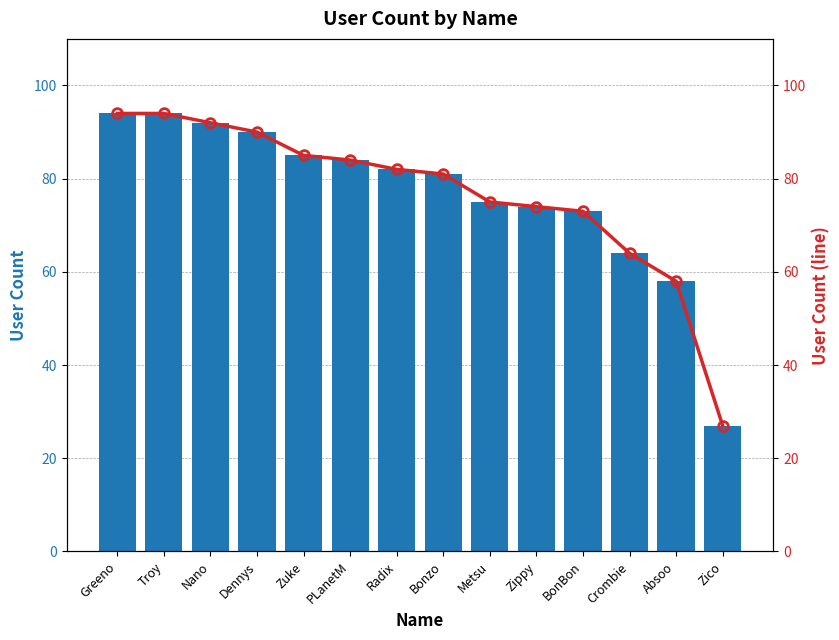

The value of userCount at Zico is 44. True or false?

False